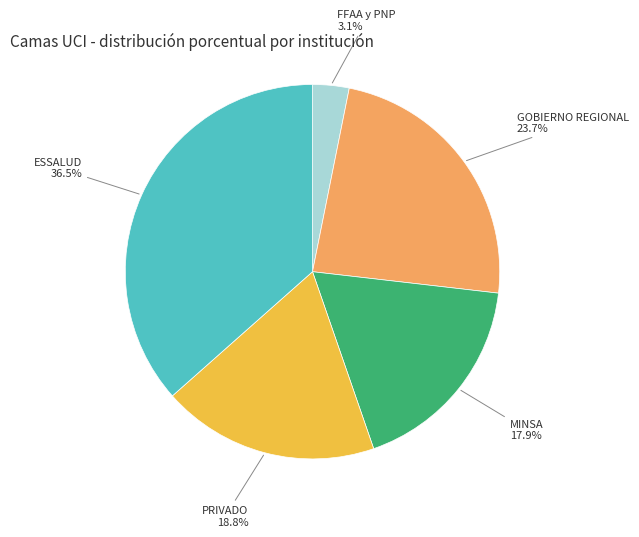

Does any single category account for the majority?

No